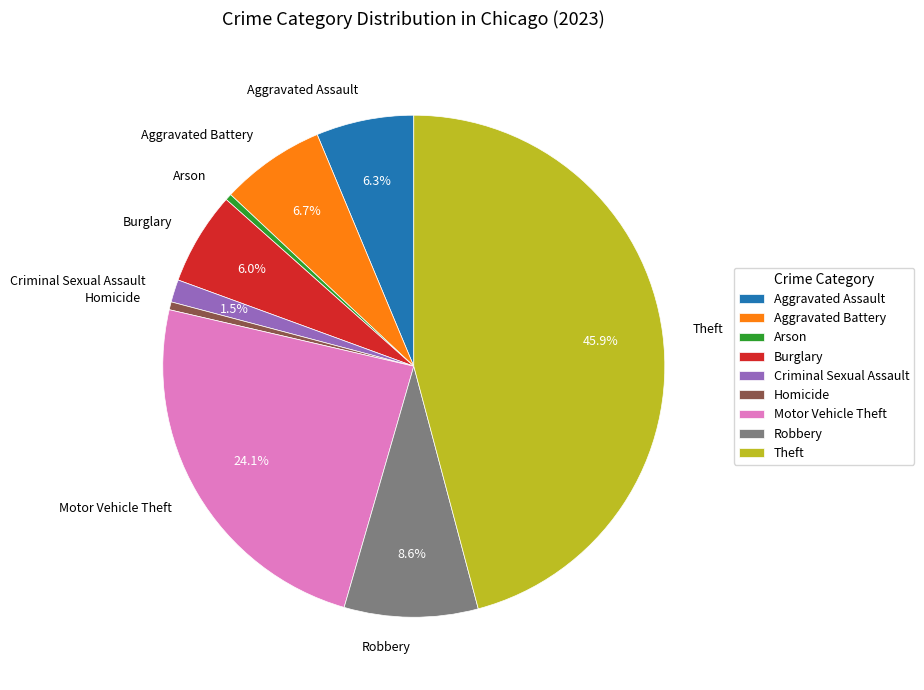

The Theft slice represents 46% of the pie. True or false?

True